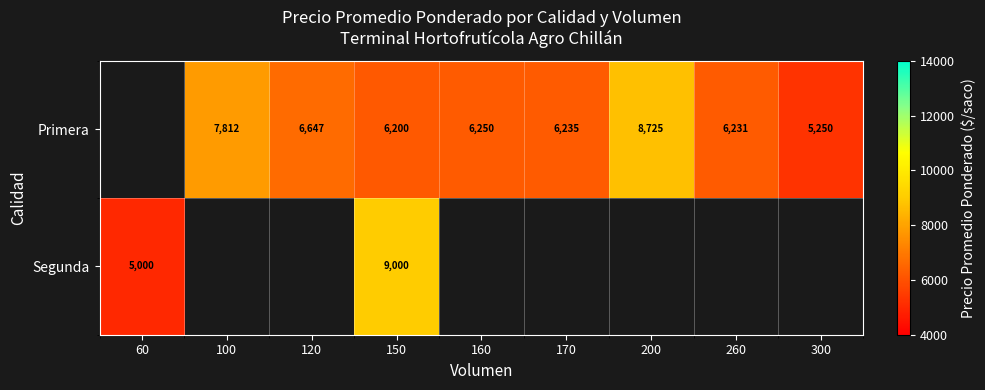

What is the spread (max minus min) of values at 150?

2800.0